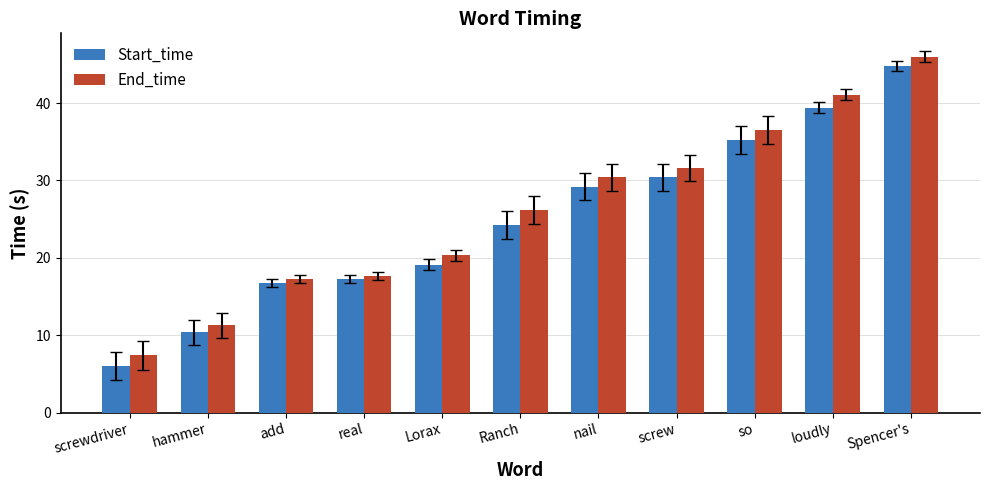

Is the value of End_time at add greater than the value of Start_time at Spencer's?

No